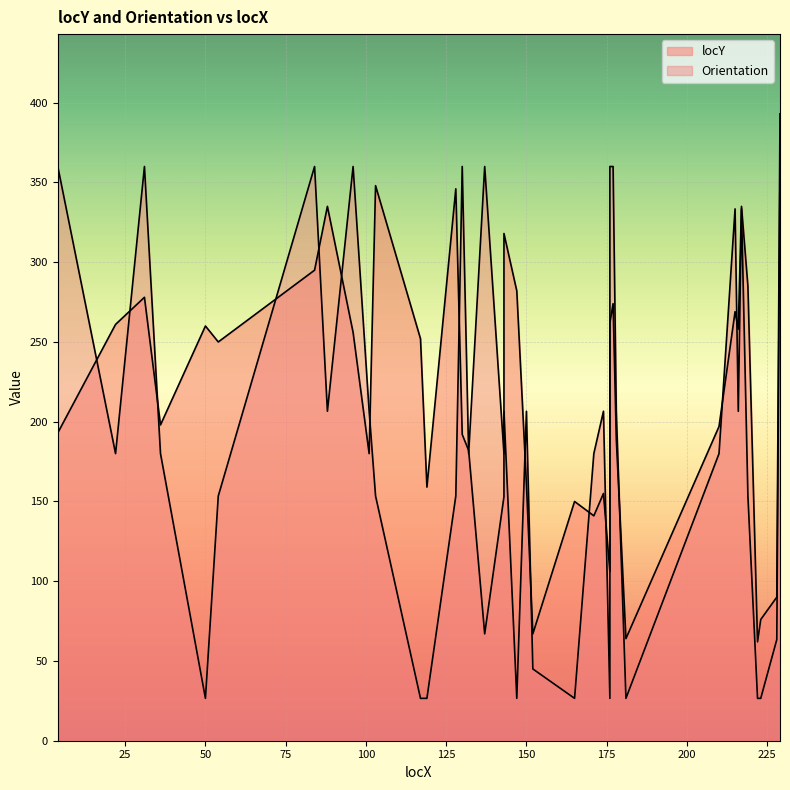

Which label corresponds to the smallest value in the chart?

222